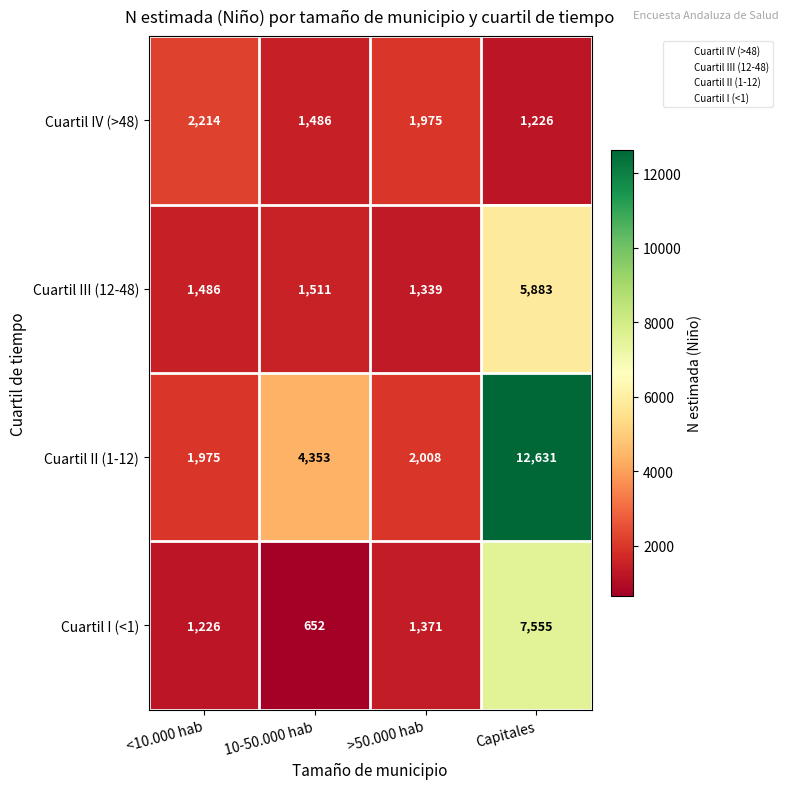

Rank the series at >50.000 hab from lowest to highest value.

Cuartil III (12-48), Cuartil I (<1), Cuartil IV (>48), Cuartil II (1-12)